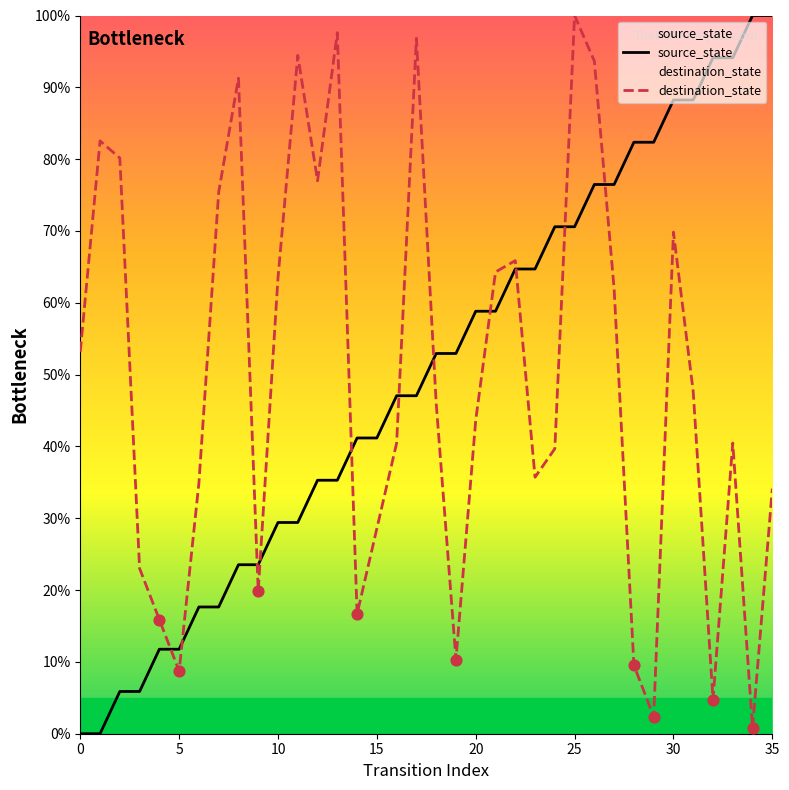

Which series reaches the minimum Y coordinate?

source_state